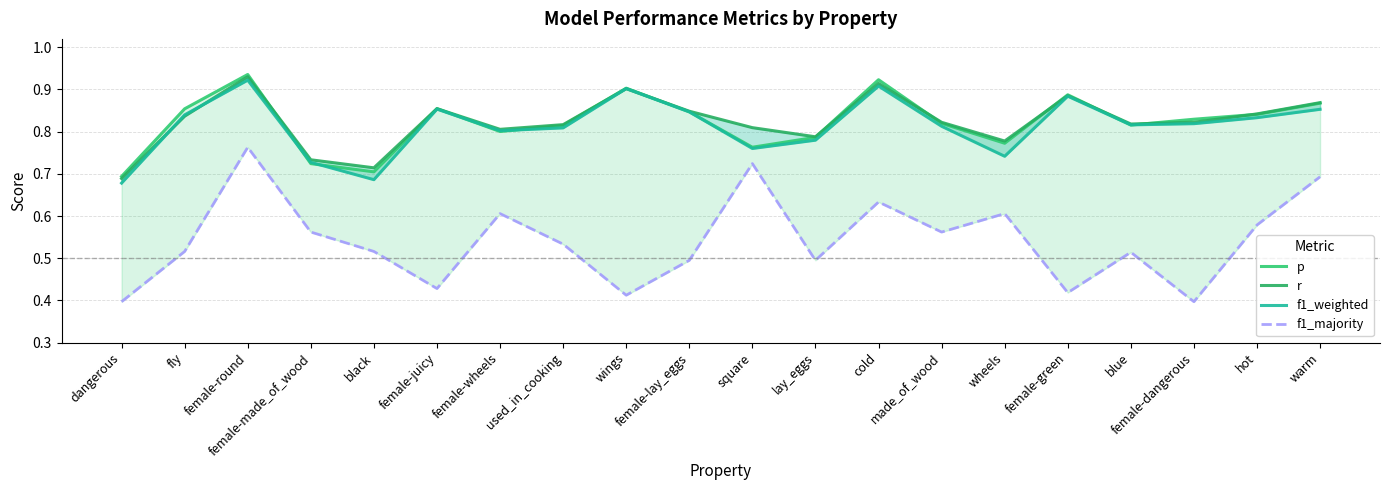

Which category has the highest value in the r series?

female-round